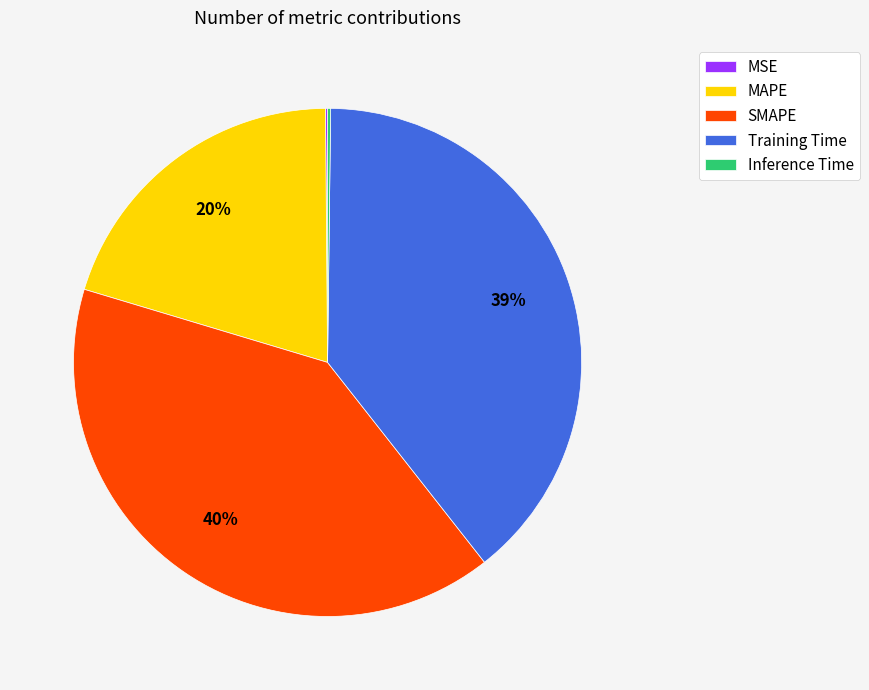

Which has a higher value, SMAPE or Training Time?

SMAPE